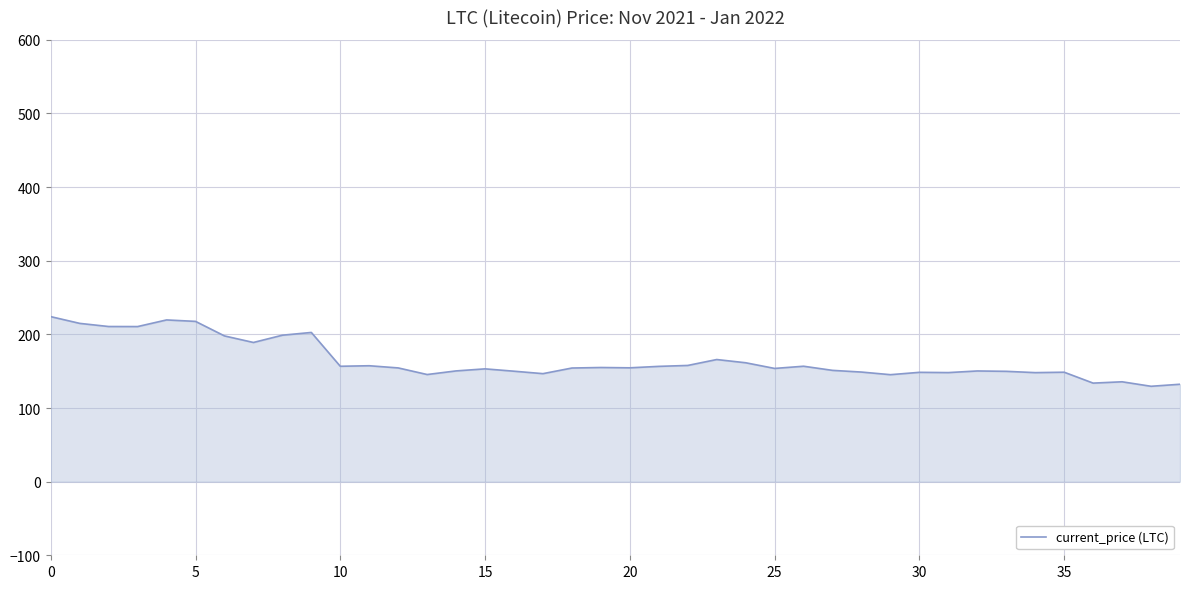

What is the maximum value shown in the chart?

224.1